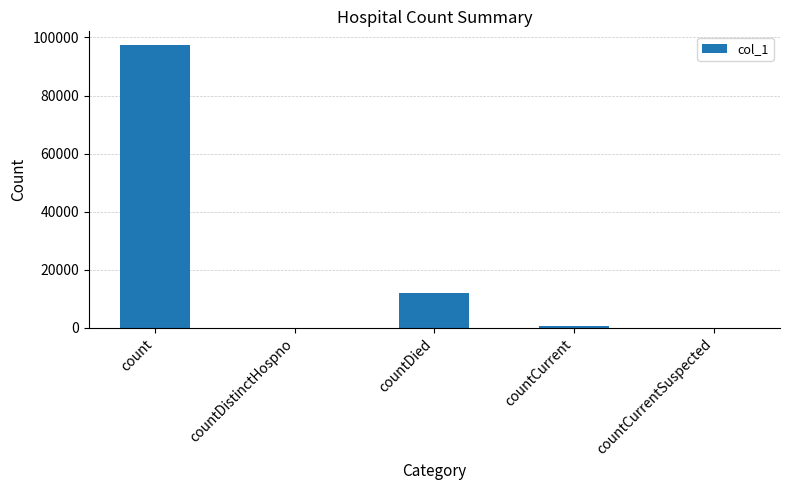

What is the change in value from count to countCurrentSuspected?

-97243